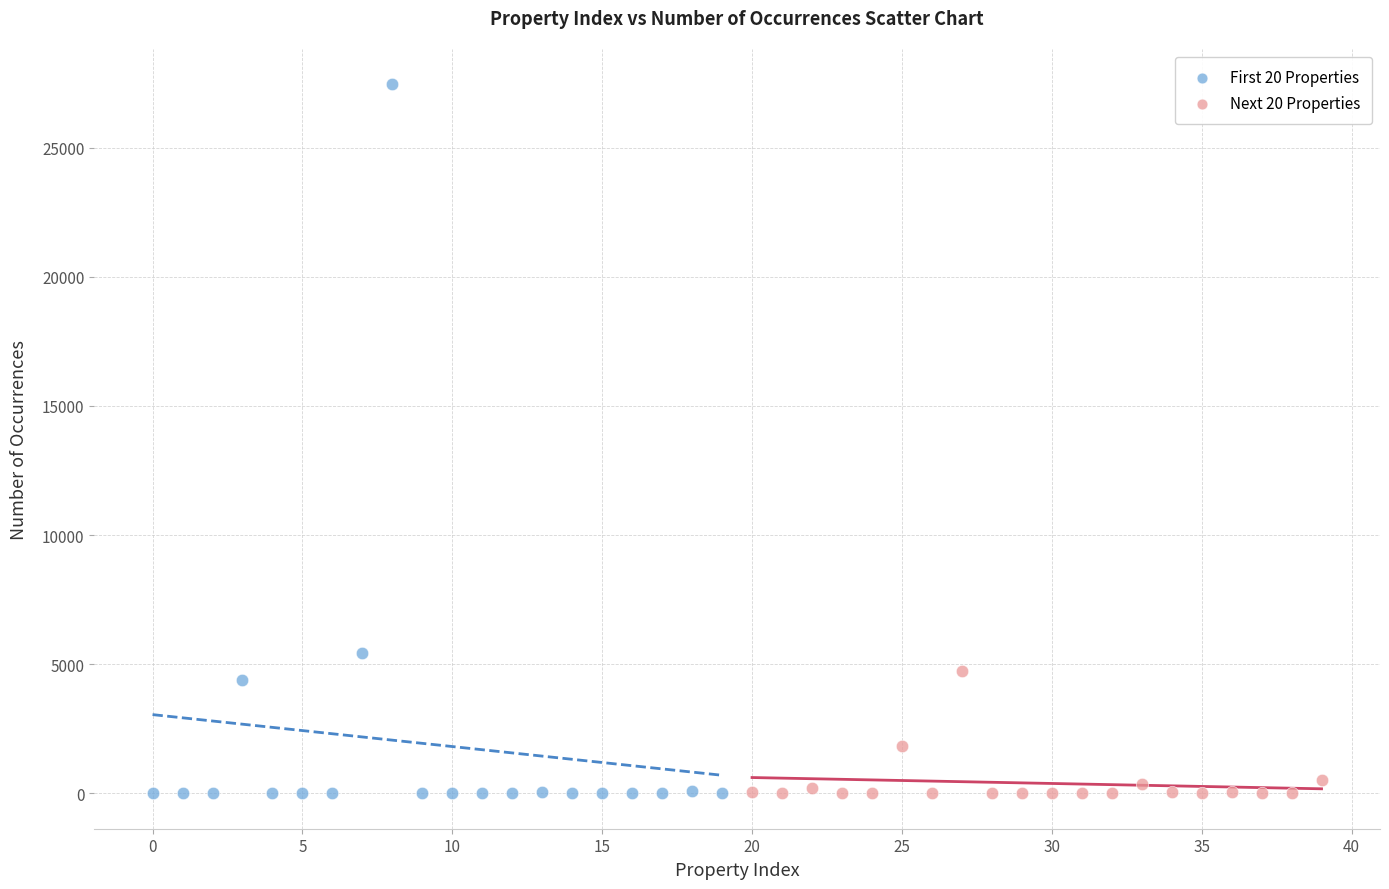

Which series reaches the maximum Y coordinate?

First 20 Properties